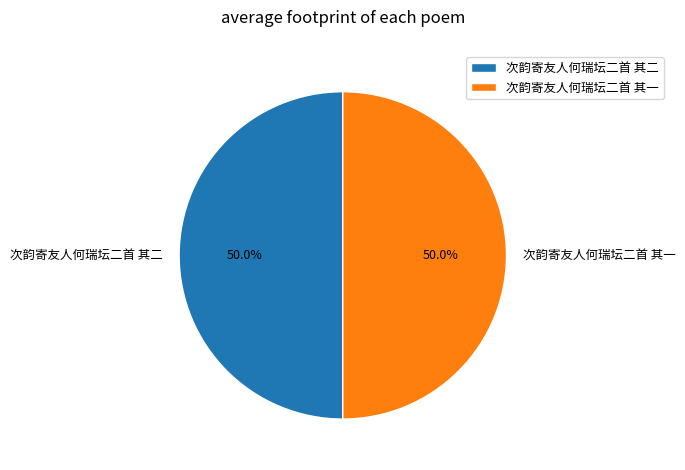

Is it true that 次韵寄友人何瑞坛二首 其一 is 50% of the pie?

True